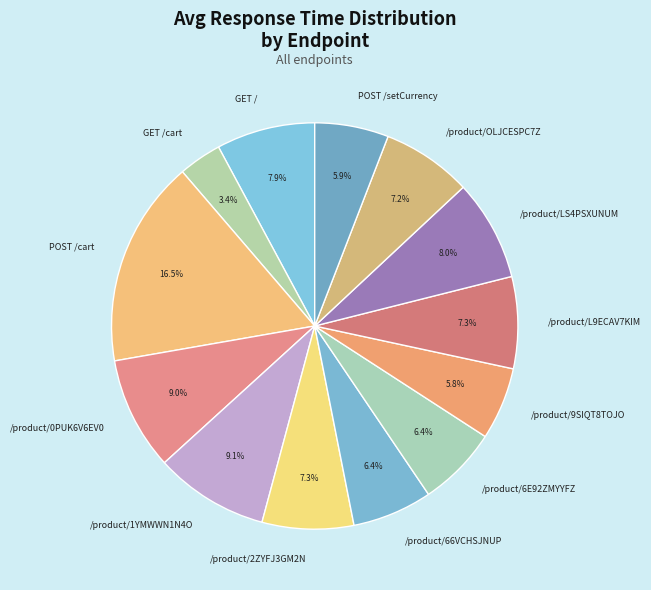

Is there a majority slice in this chart?

No